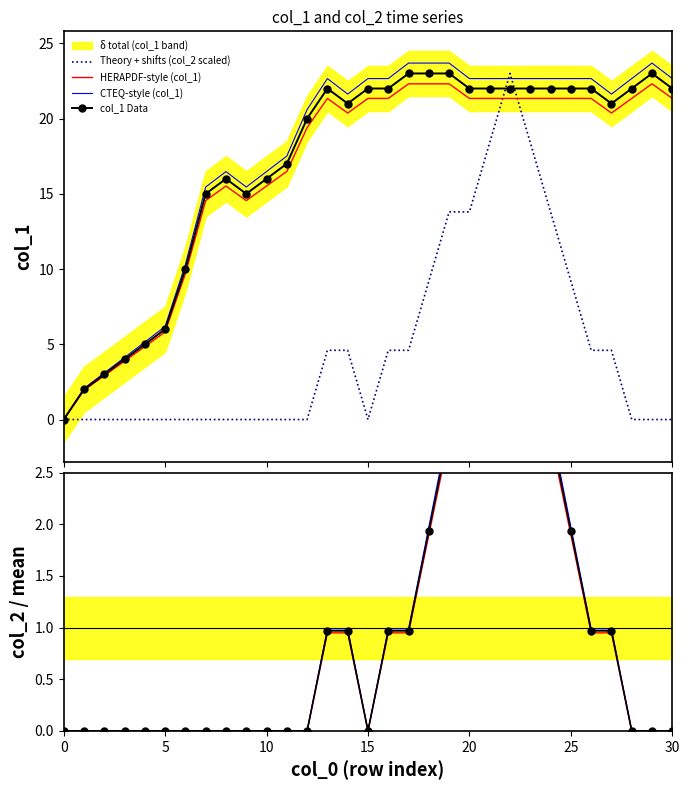

What is the highest value of the HERAPDF-style (col_1) series?

22.3